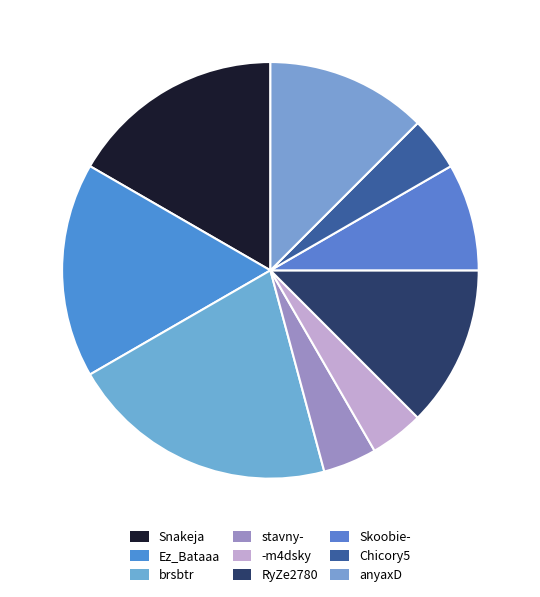

How many slices are in this pie chart?

9